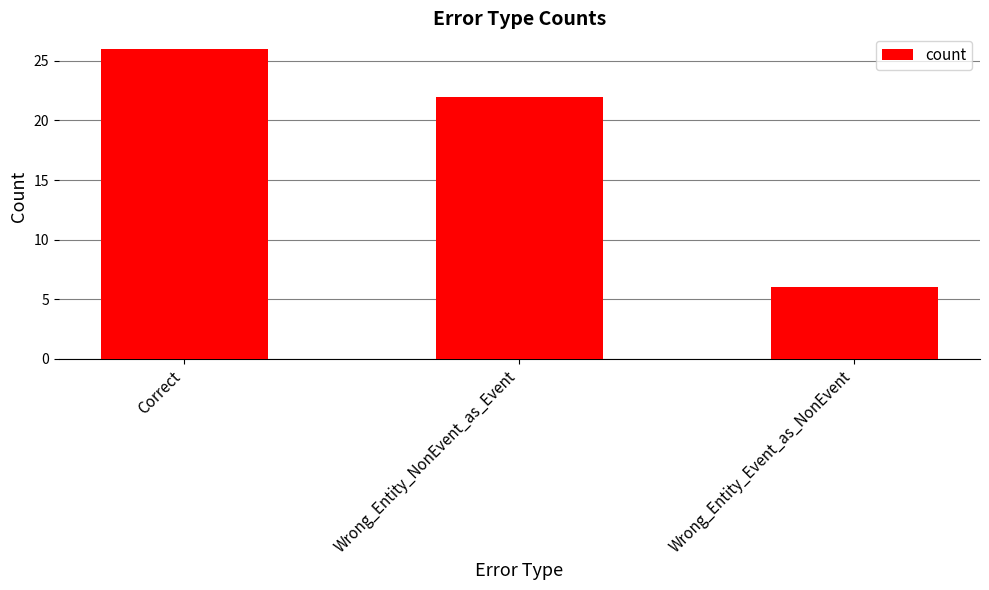

How many data points are less than 22?

1